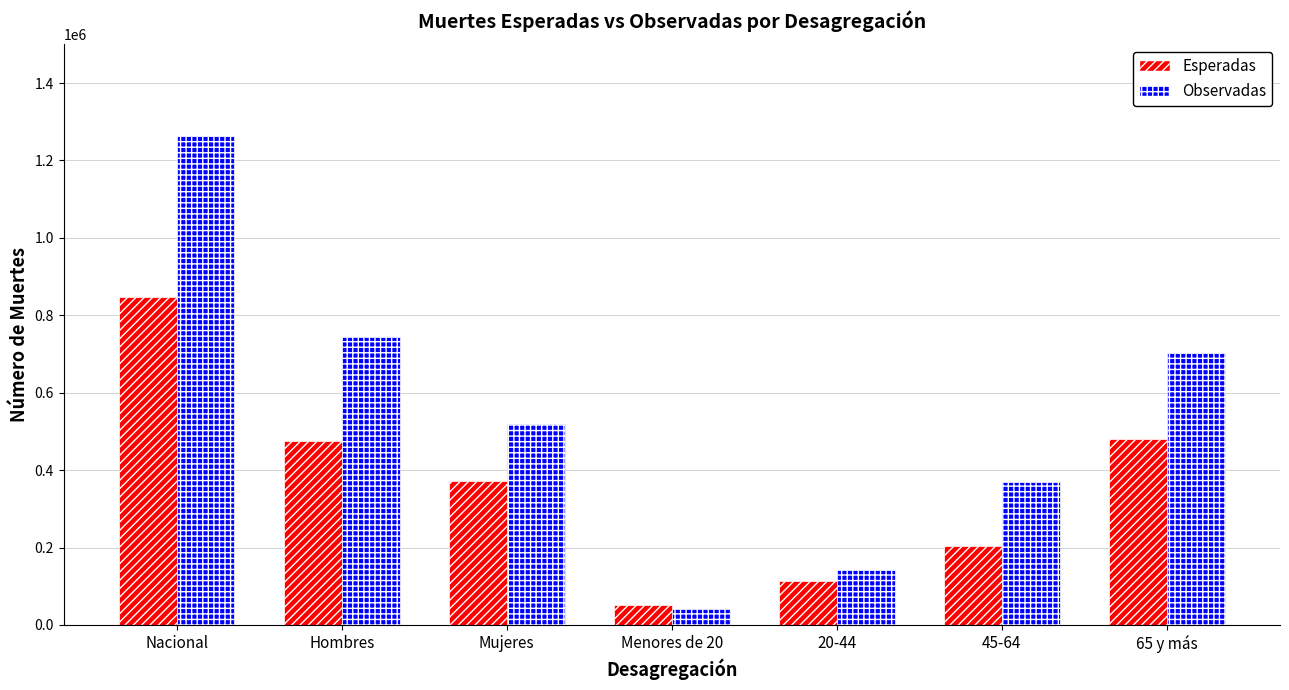

What is the value of the Observadas bar at the 1st from the left?

1263501